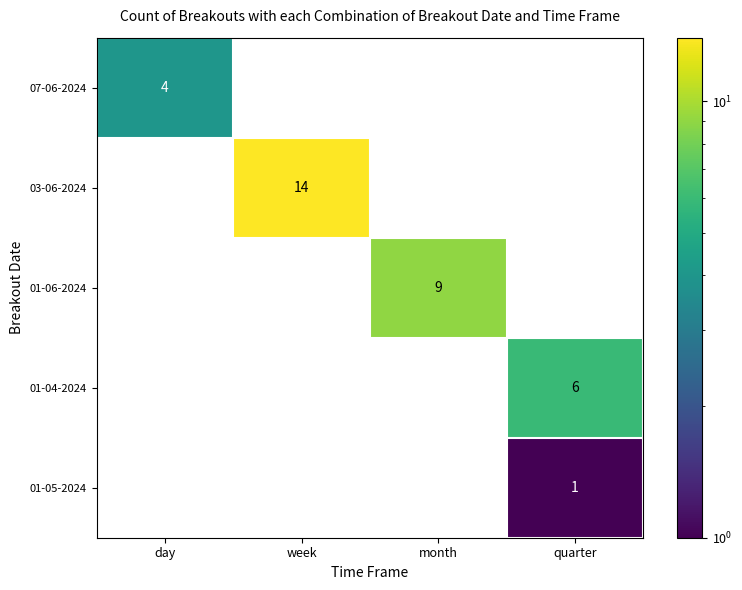

Which series has the widest spread of values?

03-06-2024